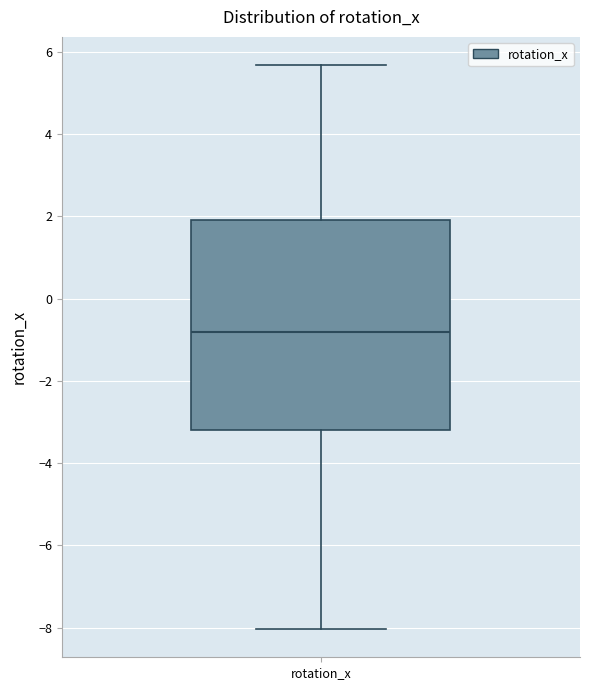

Where does the median line of the box for rotation_x sit on the y-axis? The values are not printed on the chart, so give them approximately, as read against the axis.

-0.8